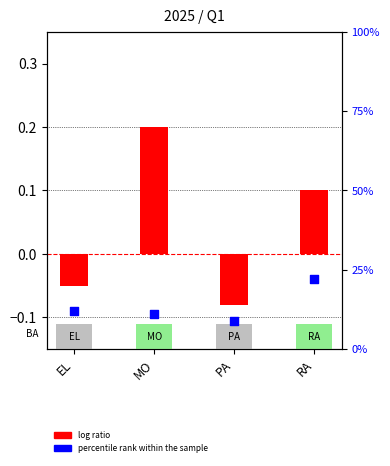

At how many categories does at least one series exceed 4?

4